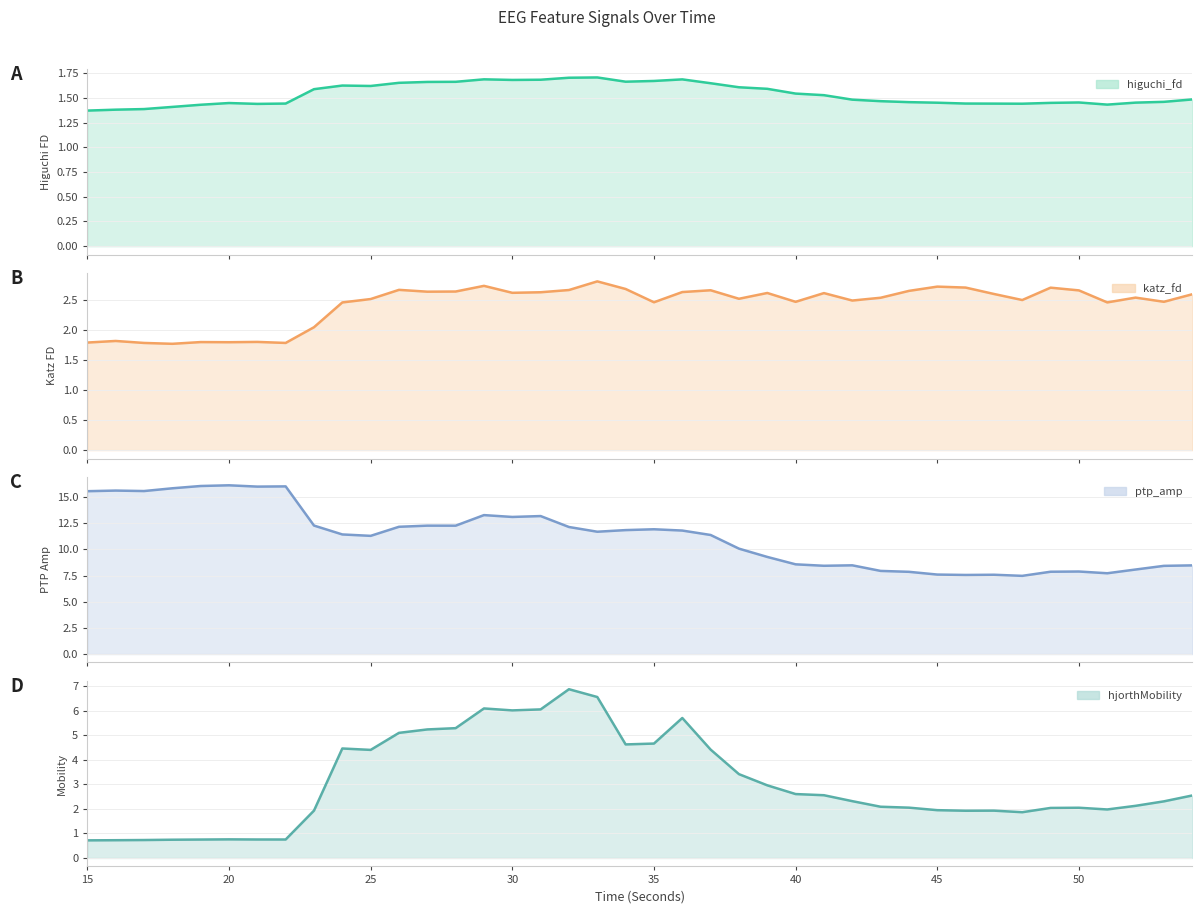

True or false: higuchi_fd_EEG and katz_fd_EEG cross at least once.

False